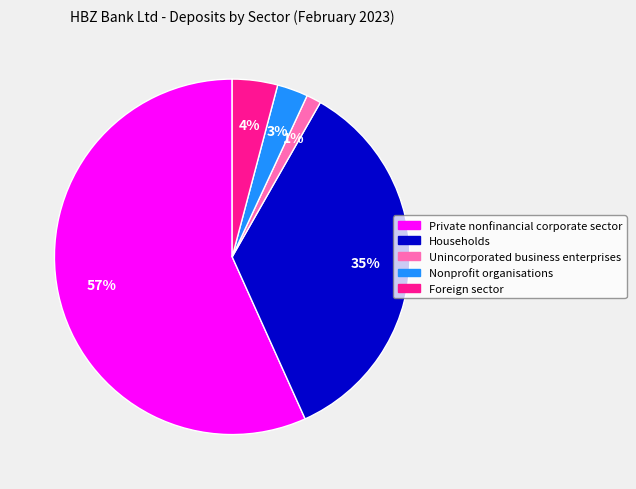

To the nearest percent, what portion does Households represent?

35%